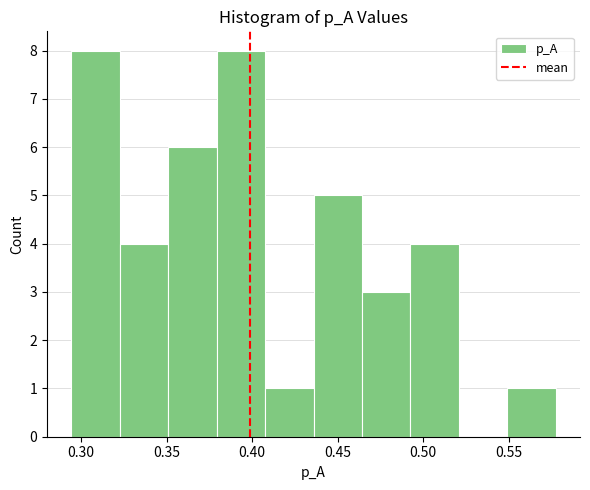

Reading left to right, list every bar in this chart as the range it spans on the x-axis followed by its height. Neither the bar edges nor the heights are printed on the chart, so give them approximately, as read against the axes.

0.295 to 0.325: 8
0.325 to 0.350: 4
0.350 to 0.380: 6
0.380 to 0.410: 8
0.410 to 0.435: 1
0.435 to 0.465: 5
0.465 to 0.495: 3
0.495 to 0.520: 4
0.520 to 0.550: 0
0.550 to 0.575: 1